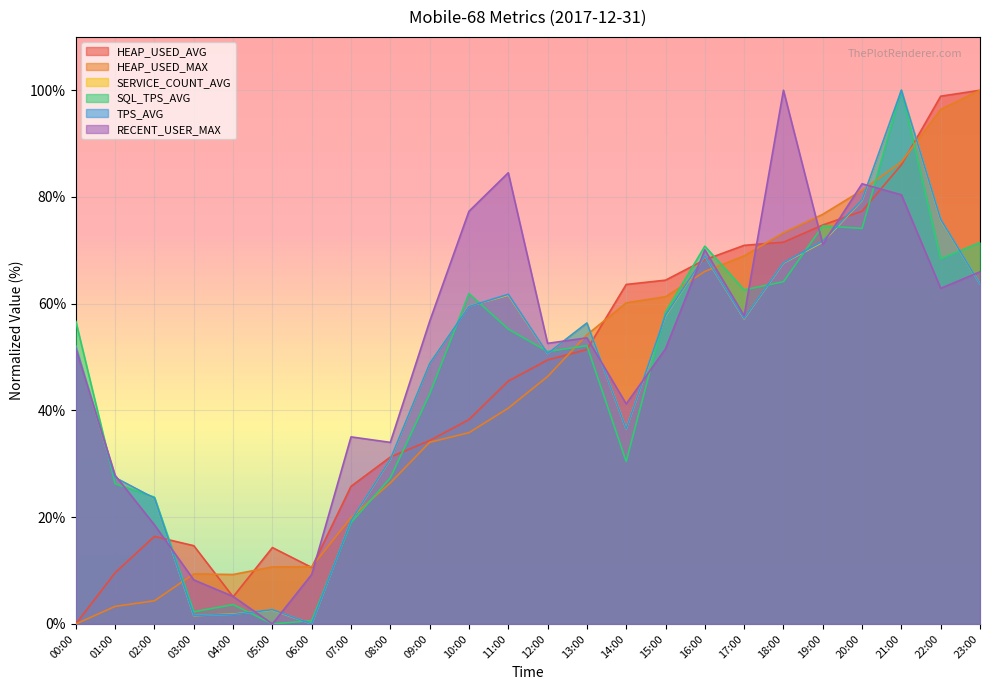

The value of SQL_TPS_AVG at 02:00 is 7.2. True or false?

False